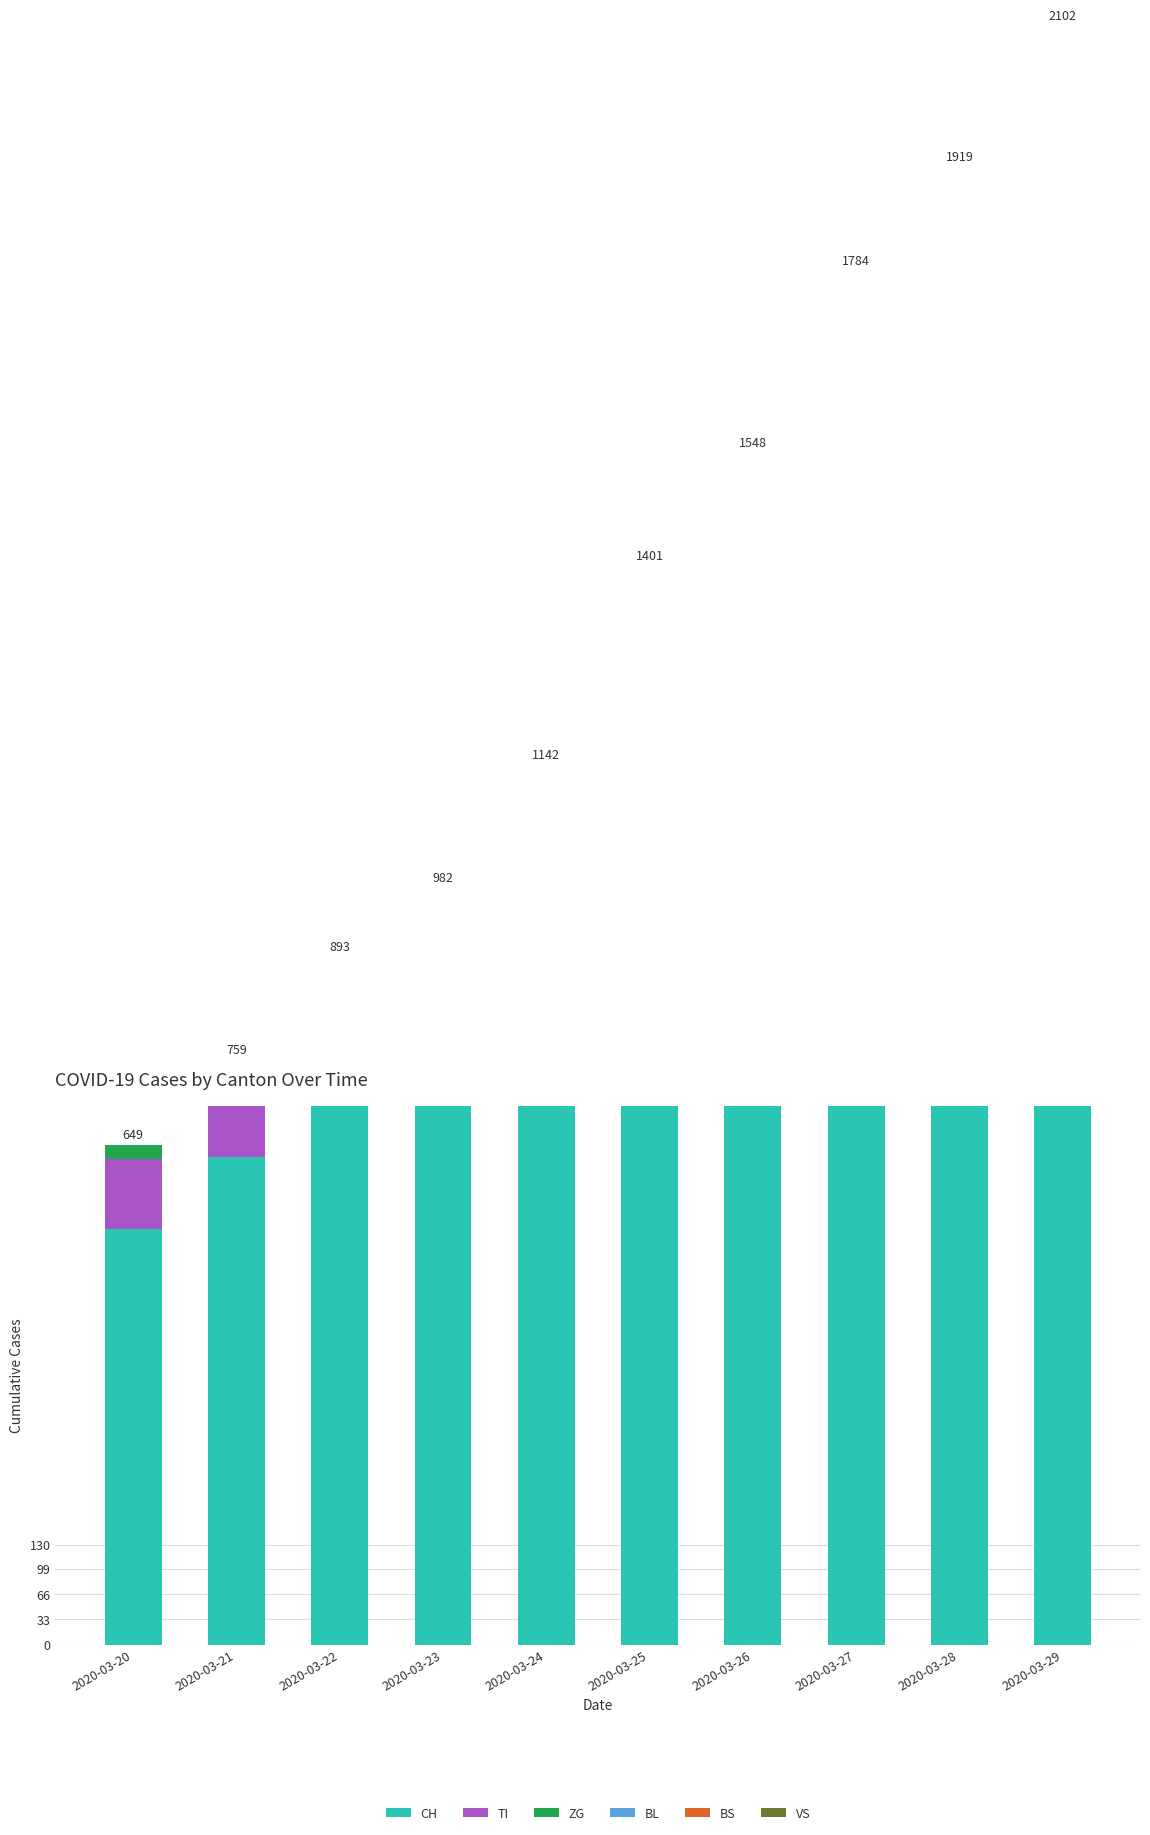

Is the value of TI at 2020-03-27 greater than the value of CH at 2020-03-22?

No